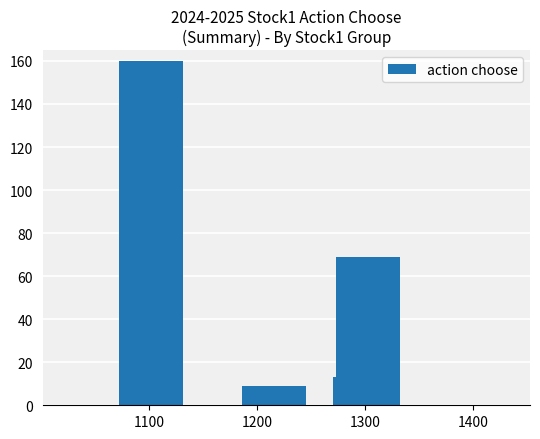

What is the maximum value shown in the chart?

160